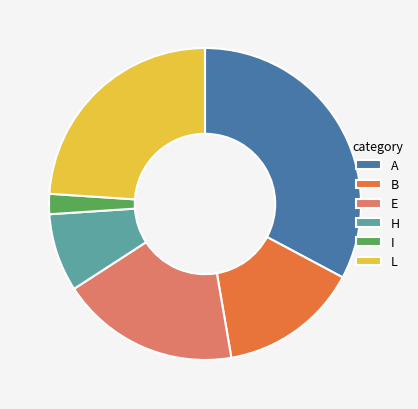

Do L and E together represent more than half of the pie?

No